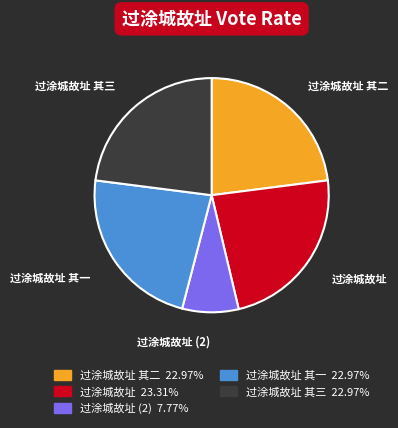

Combined, do 过涂城故址 (2) and 过涂城故址 其三 account for over 50%?

No